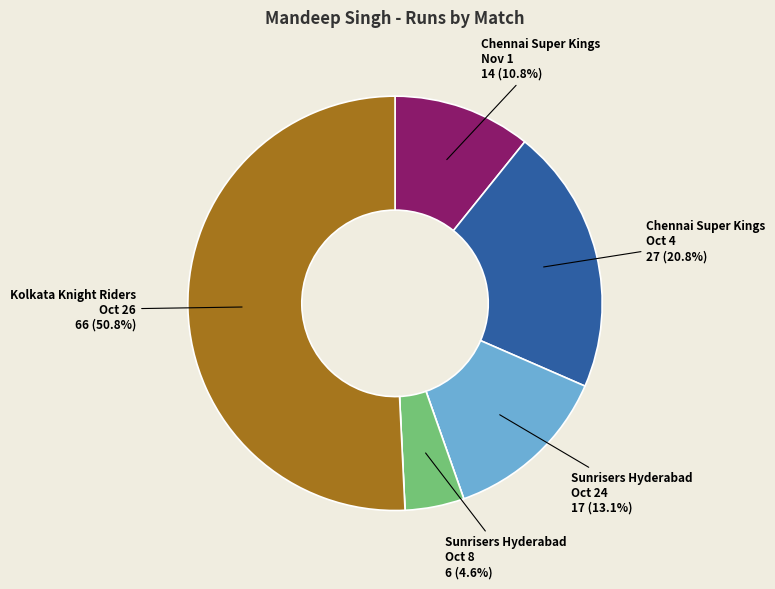

Is there any slice that represents more than half of the pie?

Yes